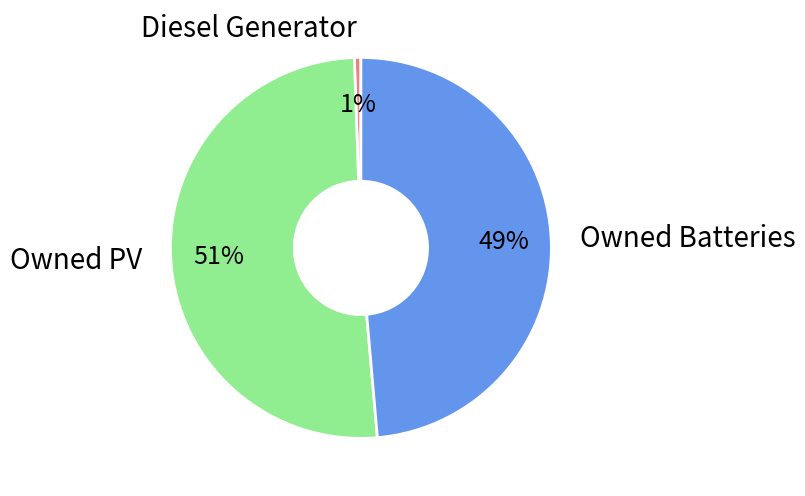

To the nearest percent, what is the combined percentage of Owned PV and Owned Batteries?

99%